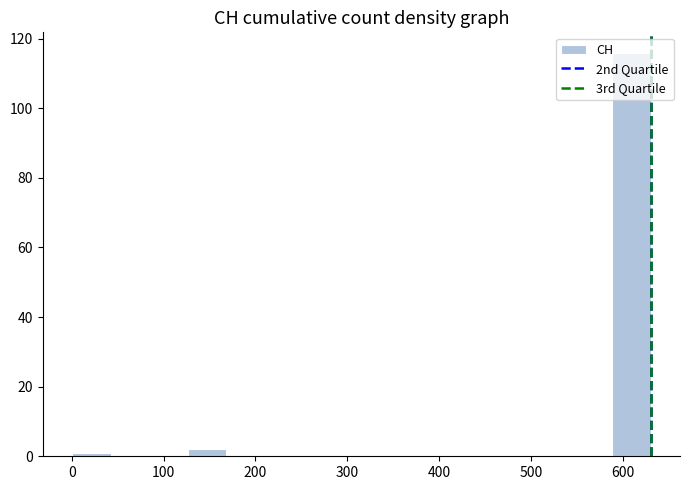

Reading left to right, transcribe this chart: for each bar, give the range it covers on the x-axis and its height. Neither the bar edges nor the heights are printed on the chart, so give them approximately, as read against the axes.

0 to 40: under 2
40 to 80: 0
80 to 130: 0
130 to 170: 2
170 to 210: 0
210 to 250: 0
250 to 290: 0
290 to 340: 0
340 to 380: 0
380 to 420: 0
420 to 460: 0
460 to 500: 0
500 to 550: 0
550 to 590: 0
590 to 630: 116